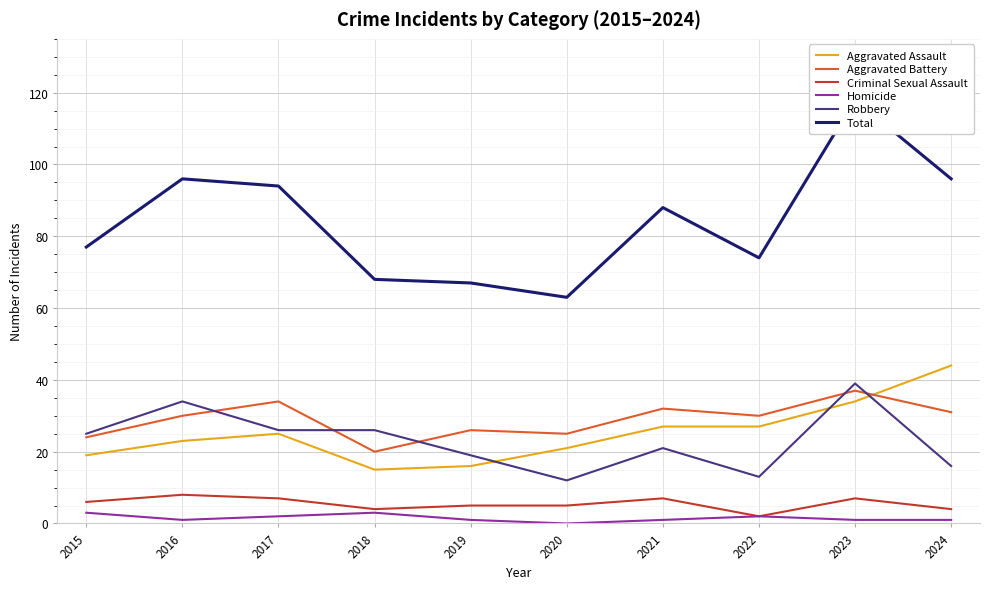

Reading right to left, extract all data points from this chart.

Aggravated Assault: 44	34	27	27	21	16	15	25	23	19
Aggravated Battery: 31	37	30	32	25	26	20	34	30	24
Criminal Sexual Assault: 4	7	2	7	5	5	4	7	8	6
Homicide: 1	1	2	1	0	1	3	2	1	3
Robbery: 16	39	13	21	12	19	26	26	34	25
Total: 96	118	74	88	63	67	68	94	96	77